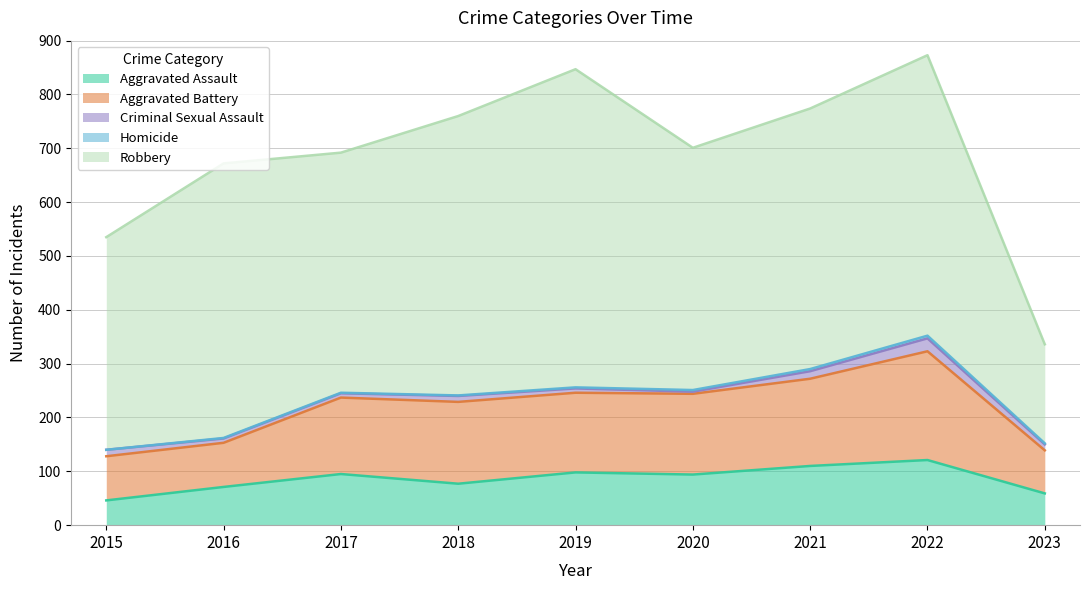

How many interior local peaks does the Homicide series have?

1